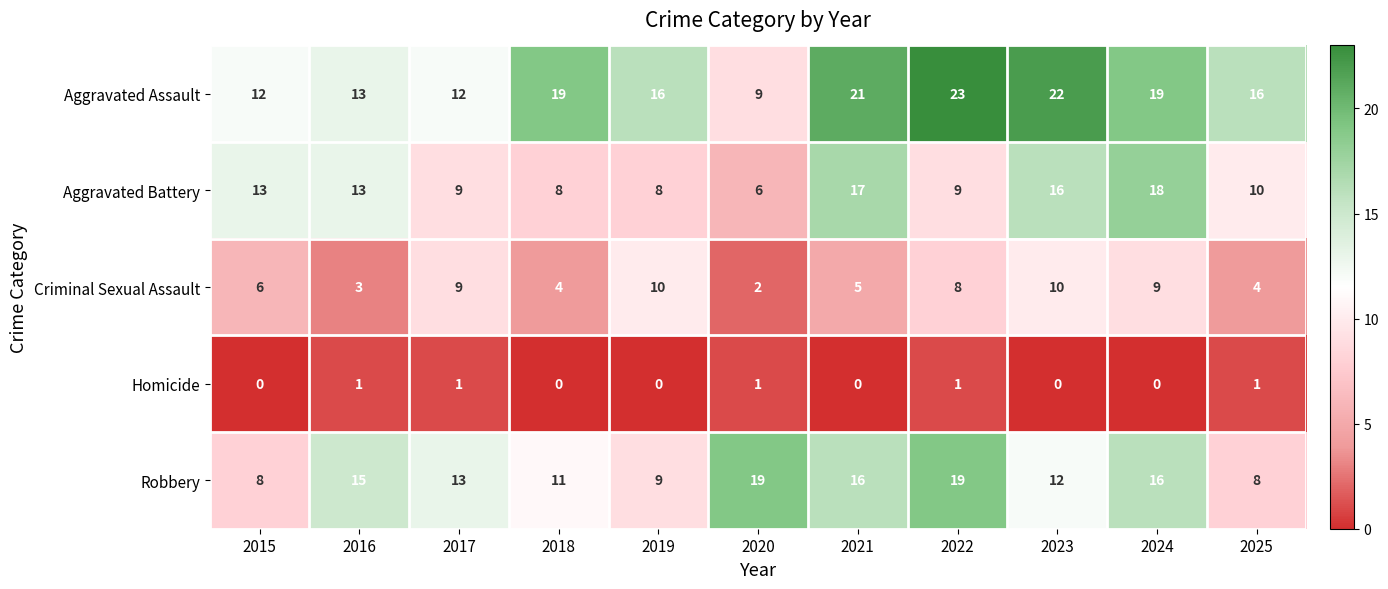

Count the number of categories in the chart.

11